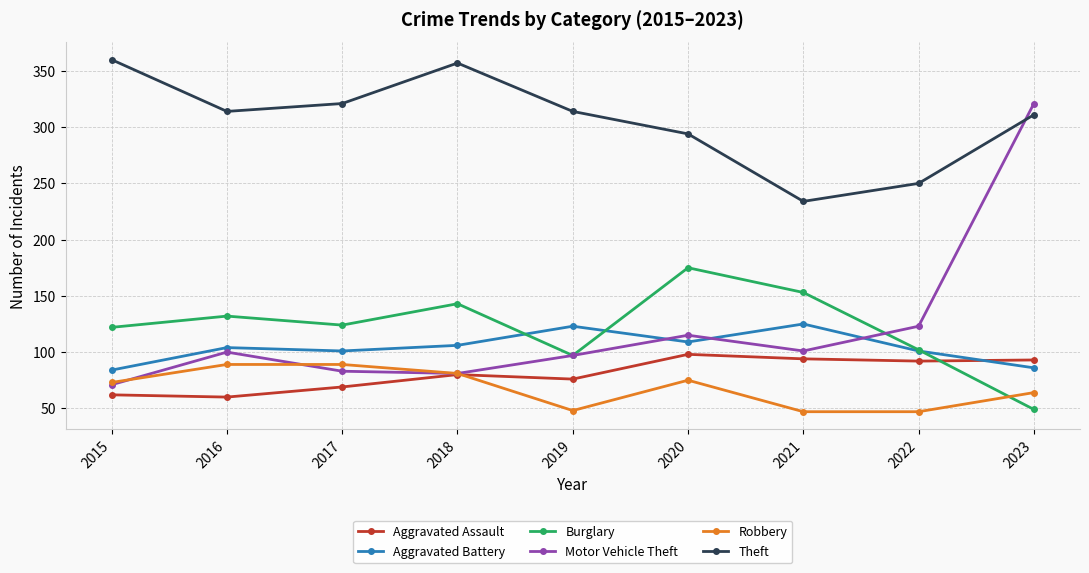

What are all the series names shown in the legend?

Aggravated Assault, Aggravated Battery, Burglary, Motor Vehicle Theft, Robbery, Theft